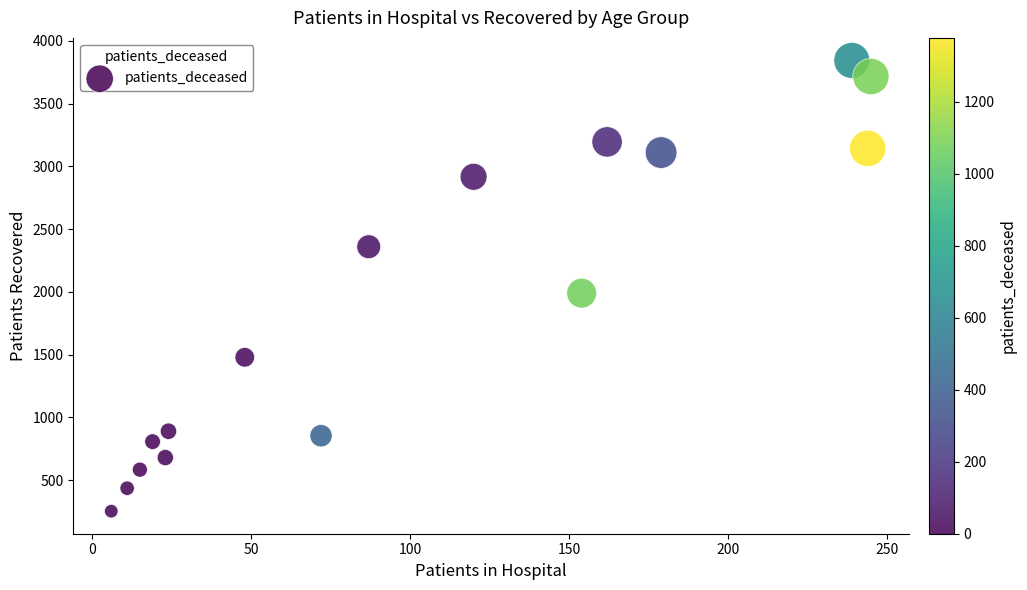

What Y value in the scatter plot is closest to 2048?

1990